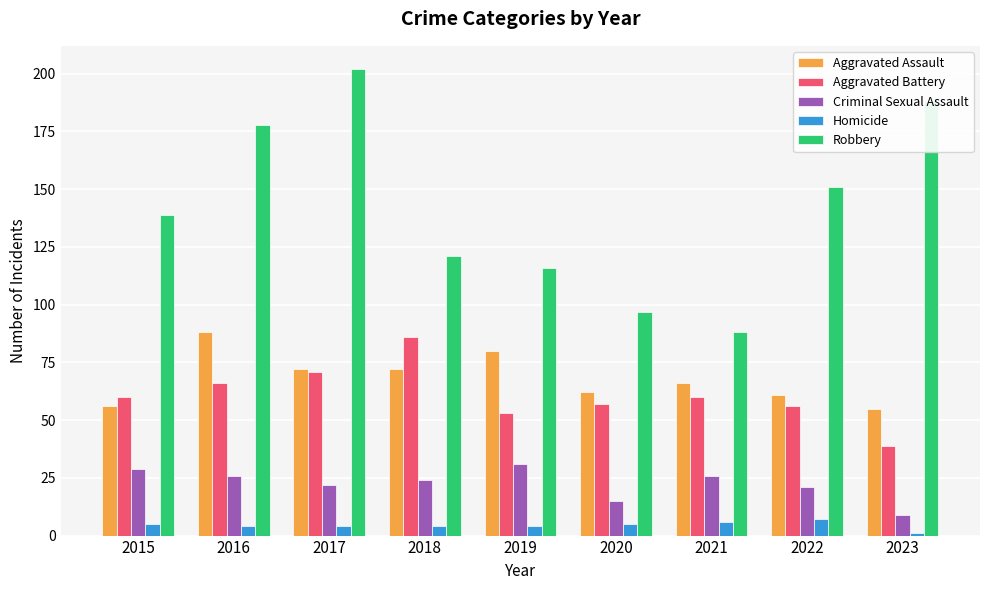

Read the Aggravated Battery value at 2021, to the nearest 5.

60